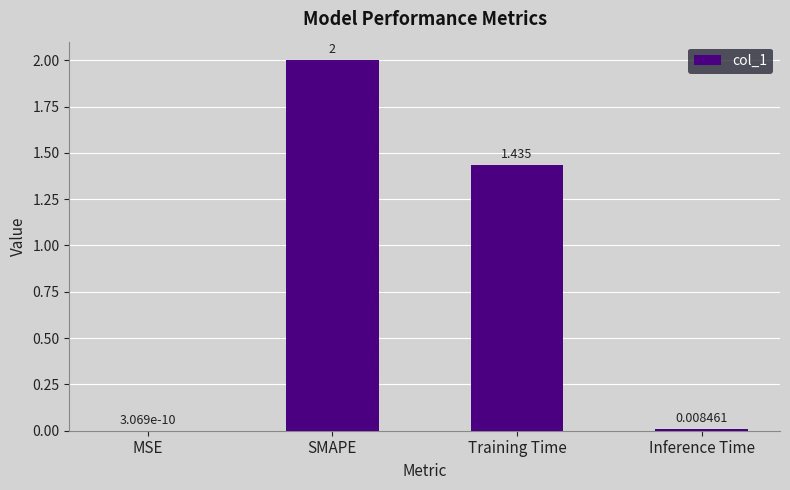

The chart shows a value of 0.8 at SMAPE. True or false?

False